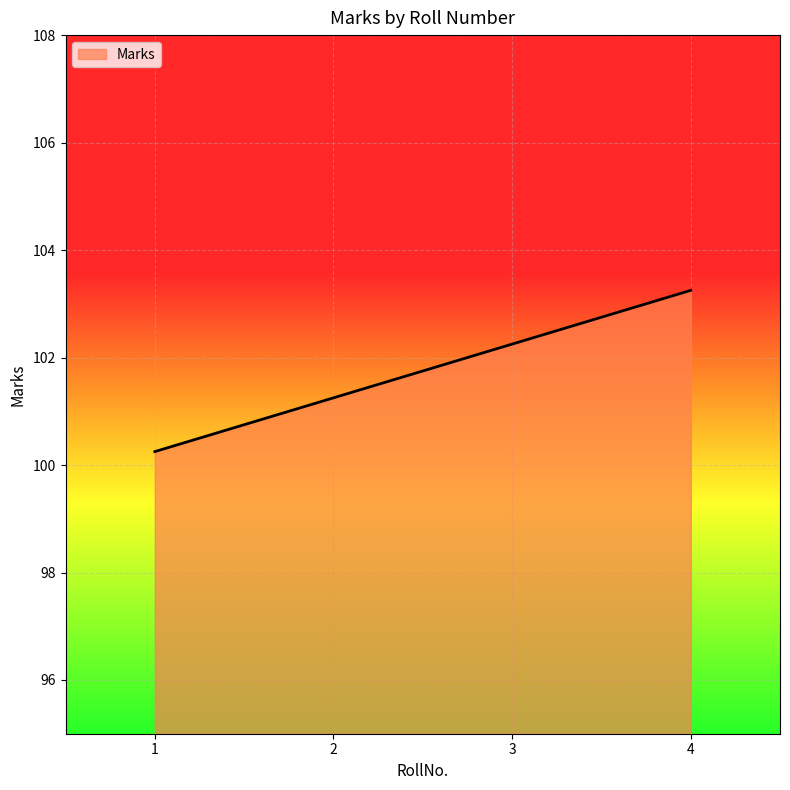

What is the sum of all values?

407.0